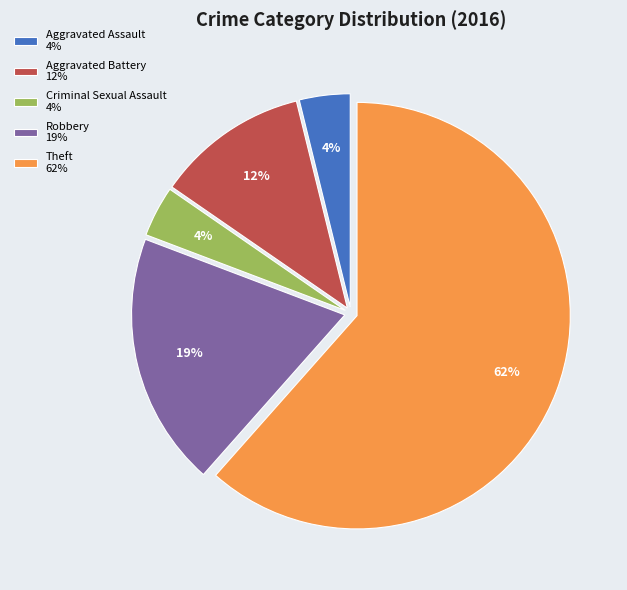

To the nearest percent, what is the combined percentage of Theft and Criminal Sexual Assault?

65%